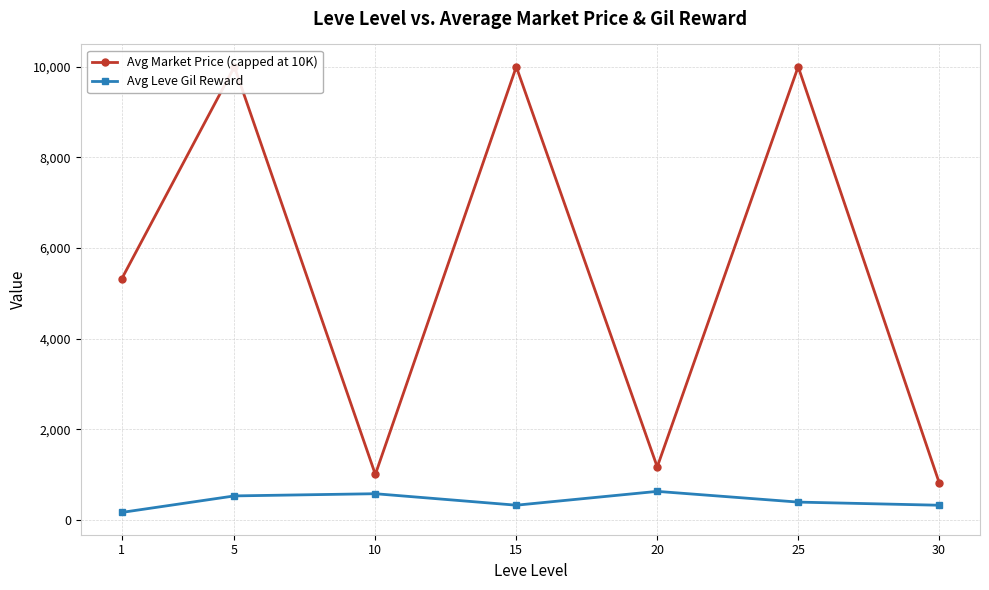

How many values in the Avg Leve Gil Reward series exceed 391?

4